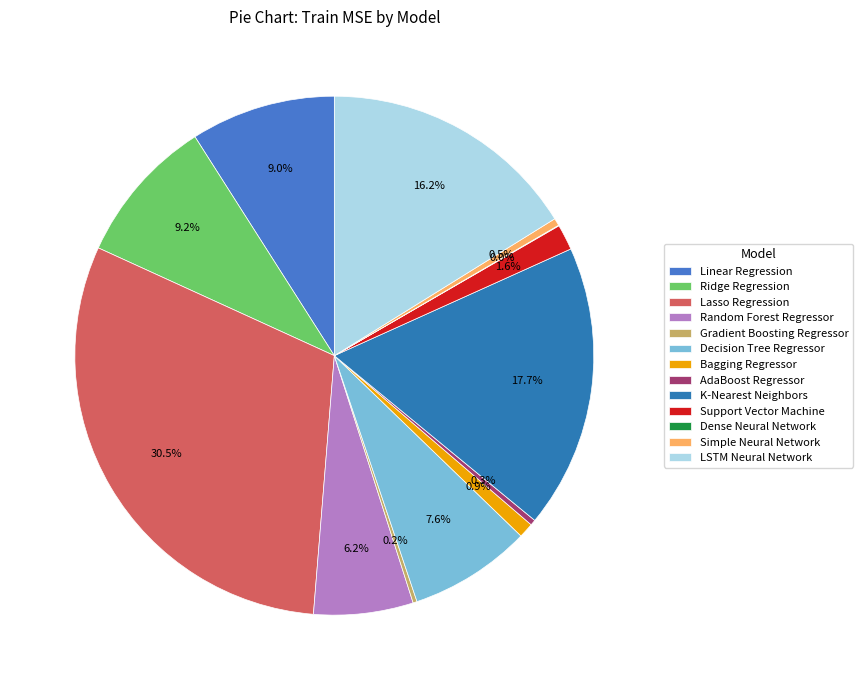

Does any single category account for the majority?

No